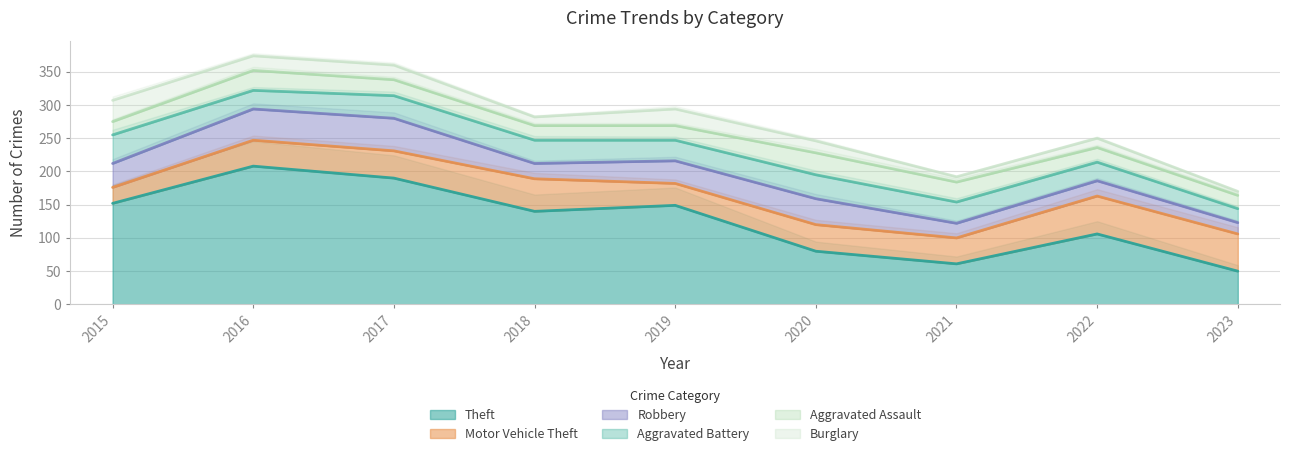

Which has a higher value, 2018 or 2022?

2018